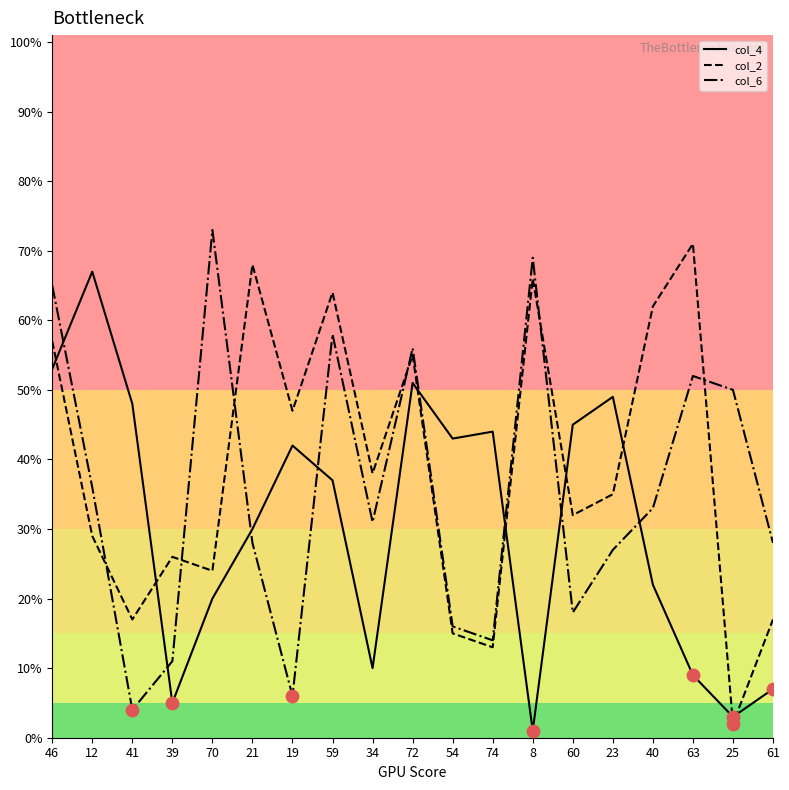

The value of col_6 at 74 is 21. True or false?

False